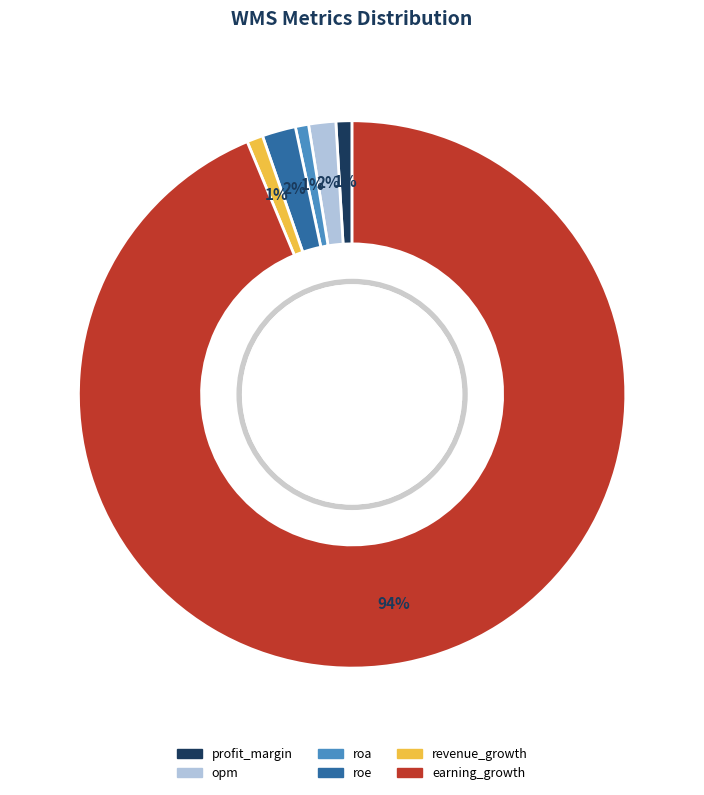

How many slices are in this pie chart?

6